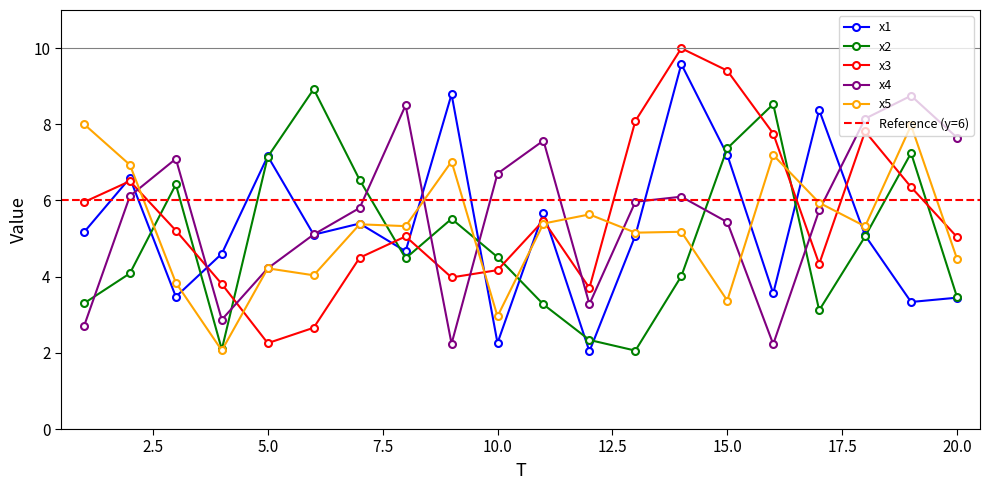

Between which two adjacent categories do x5 and x4 first intersect?

2 and 3